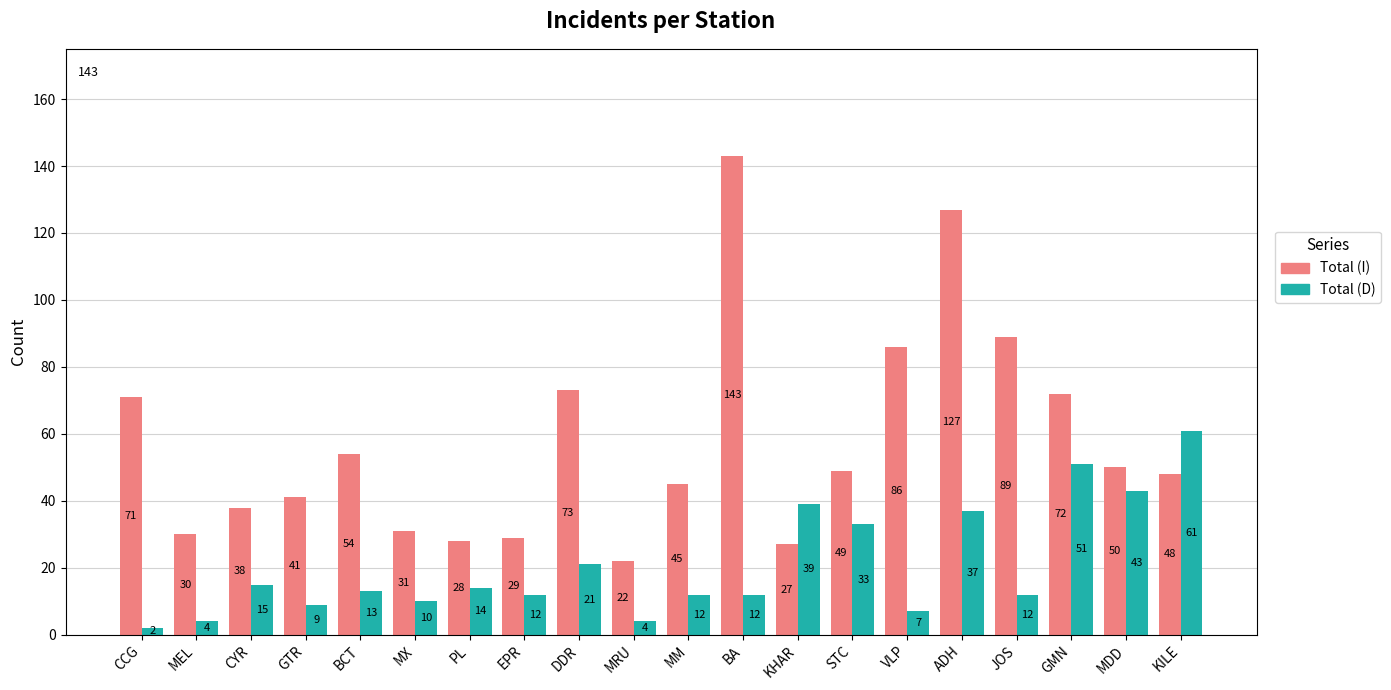

How many distinct data groups are displayed?

2